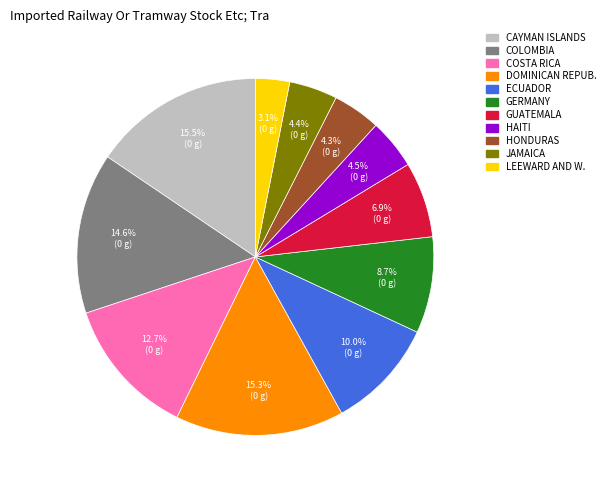

Does any single category account for the majority?

No